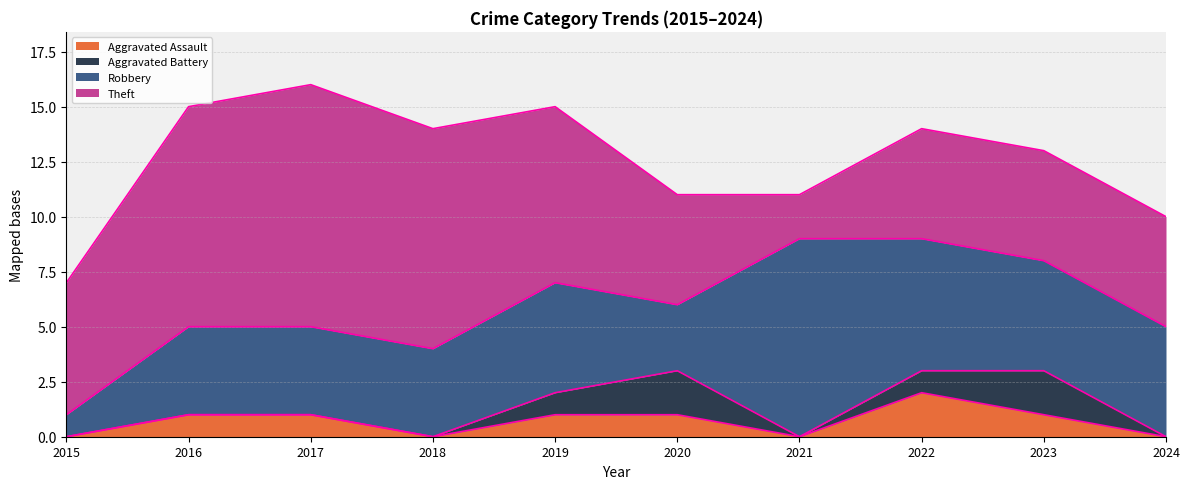

At which category does the chart reach its peak across all series?

2017